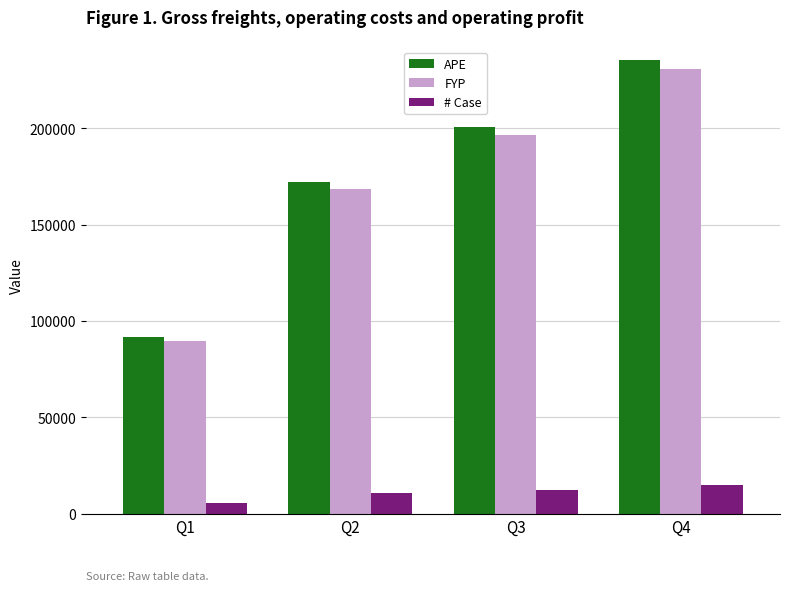

Does the chart contain any negative values?

No